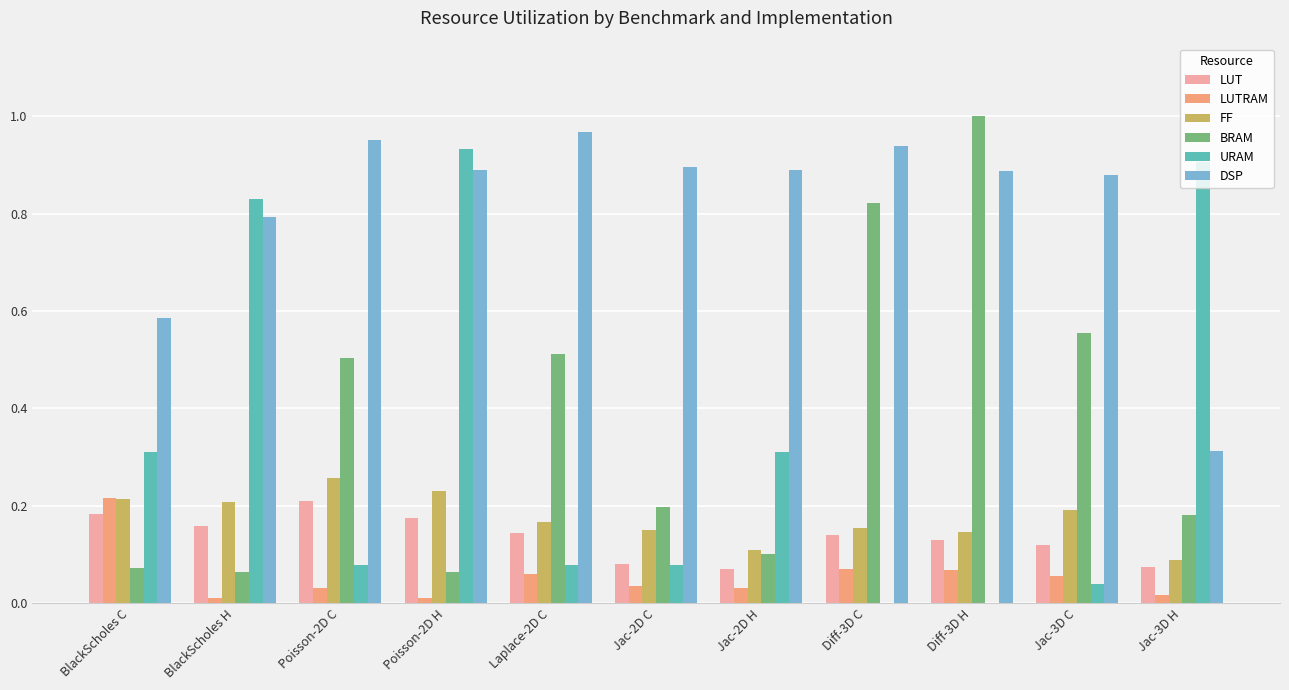

Which series has the largest total across all categories?

DSP